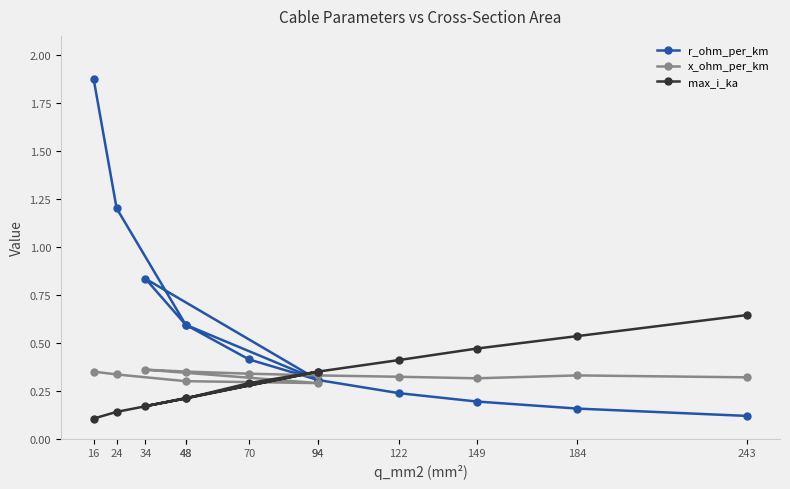

Does the chart have visible grid lines?

No